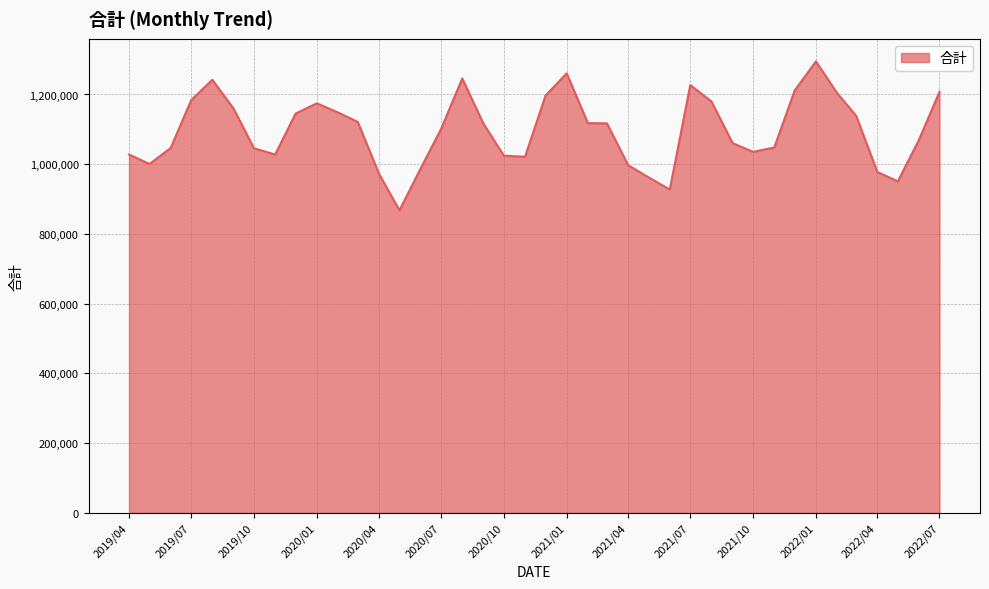

Does the chart have visible grid lines?

Yes